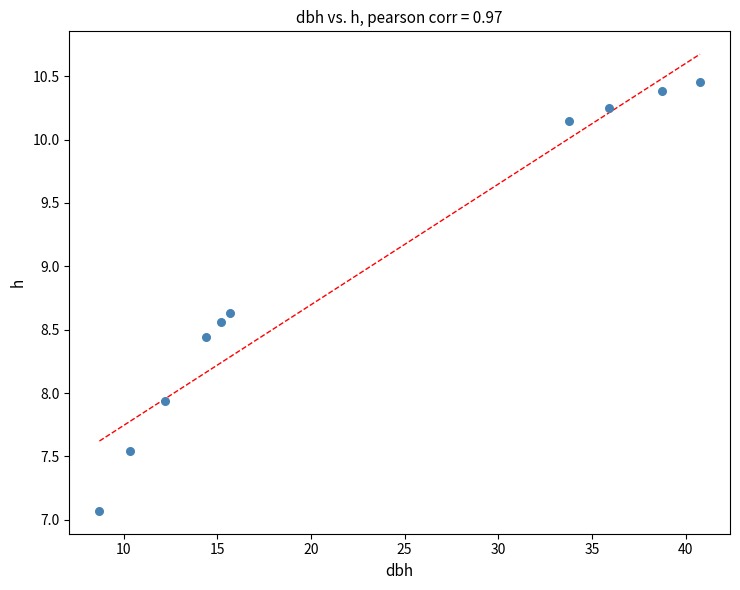

What is the average Y value?

8.9